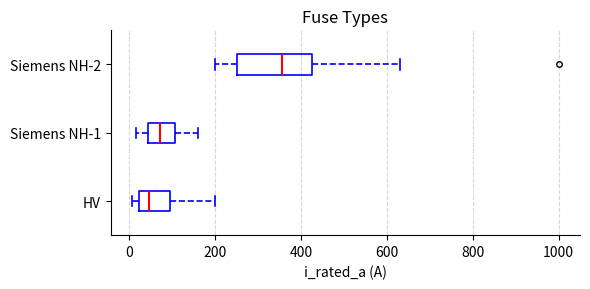

Which box's median line is the furthest to the right?

Siemens NH-2